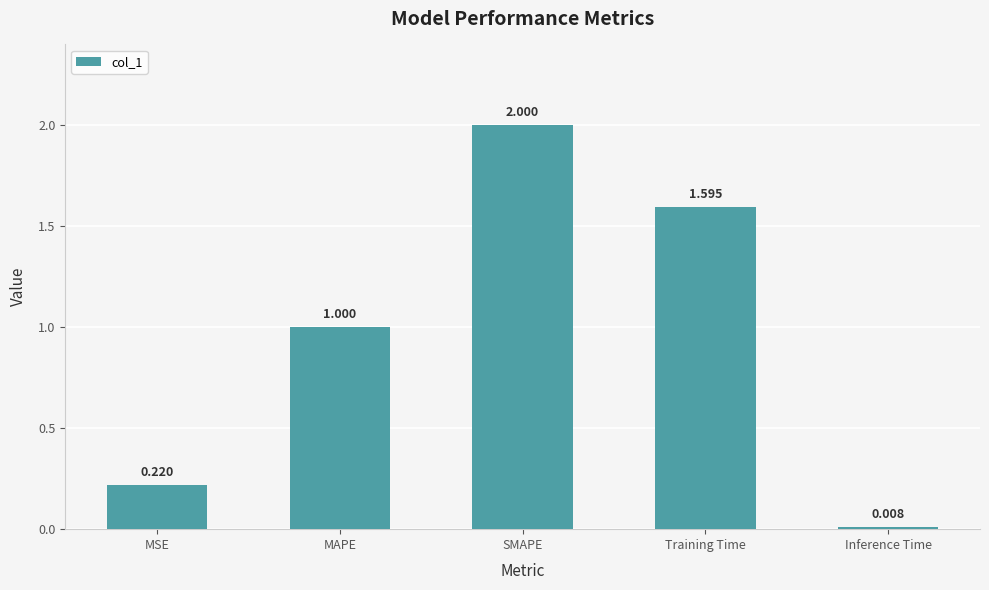

List the labels in order of value, largest first.

SMAPE, Training Time, MAPE, MSE, Inference Time